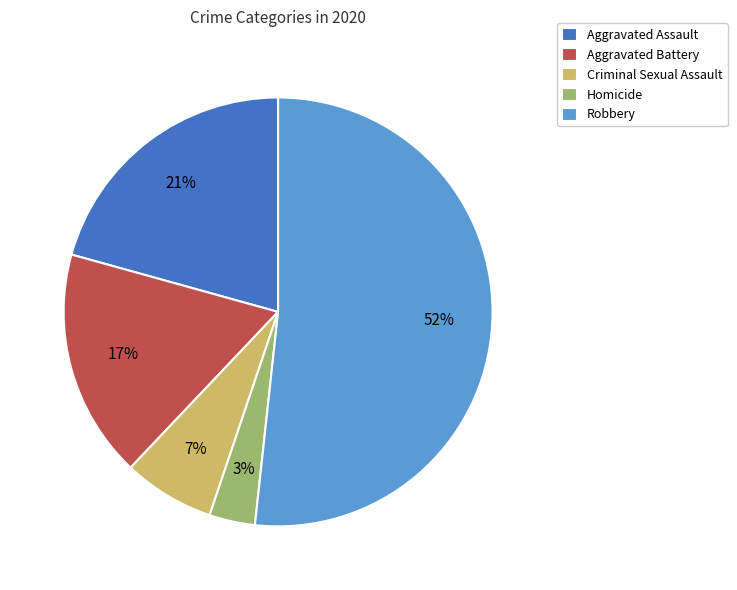

Which category has the smallest portion of the pie?

Homicide